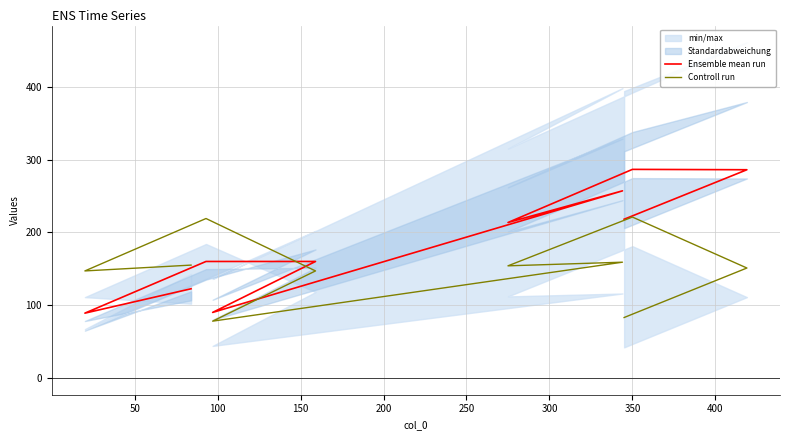

What is the lowest value of the Controll run series?

78.0